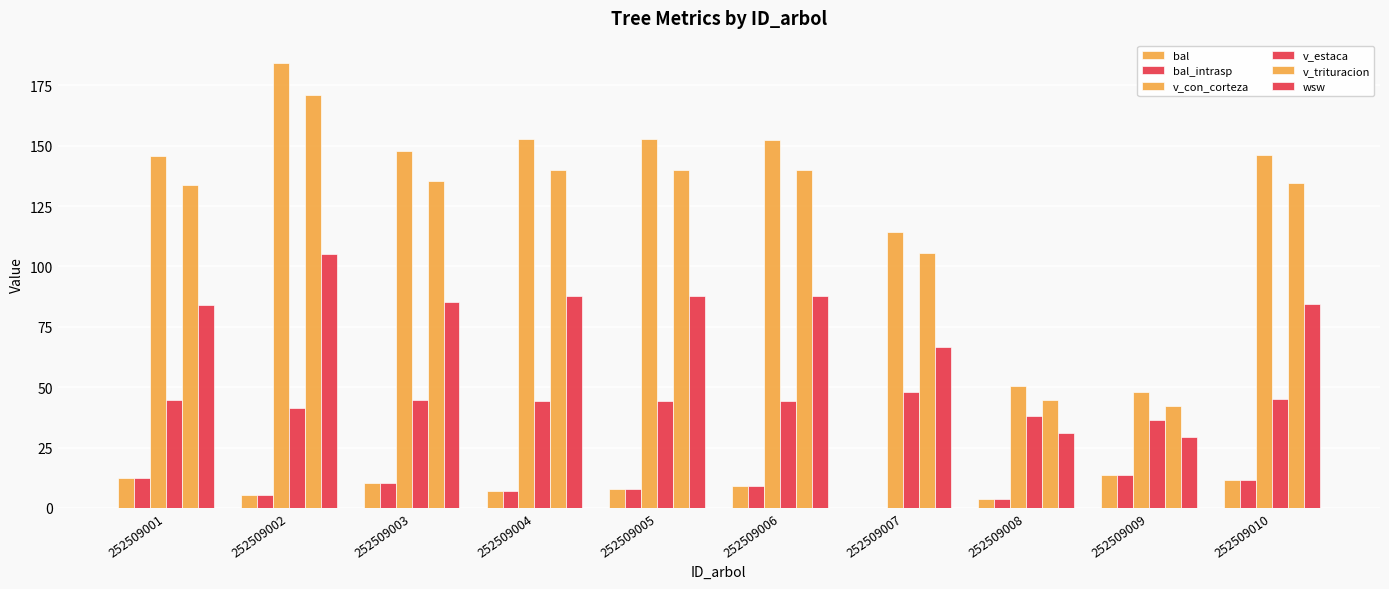

Where is v_trituracion nearest to the value 106?

252509007